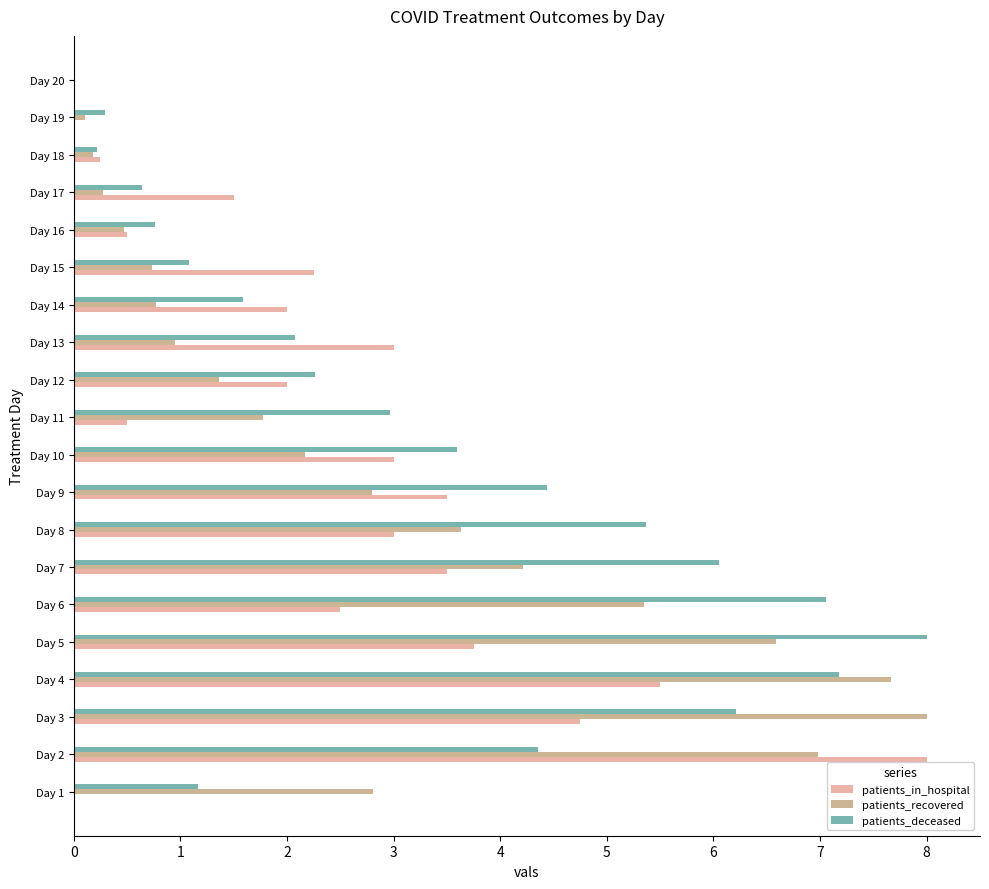

Which series changed the most between Day 7 and Day 20?

patients_deceased